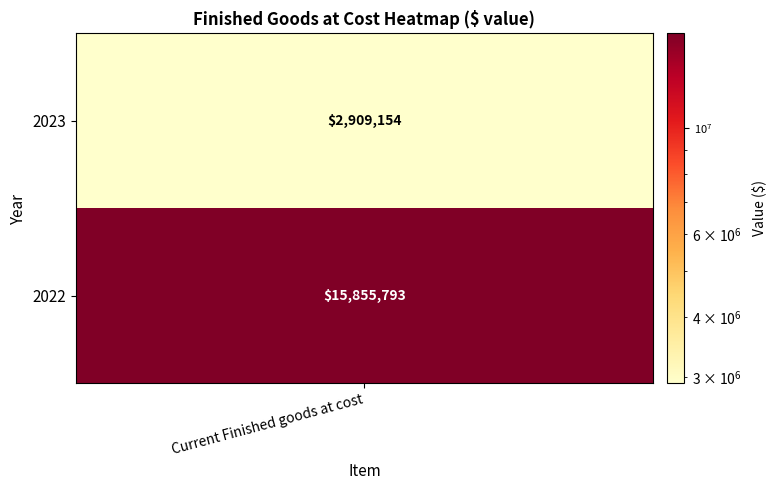

Between 2023 and 2022, which is larger?

2022